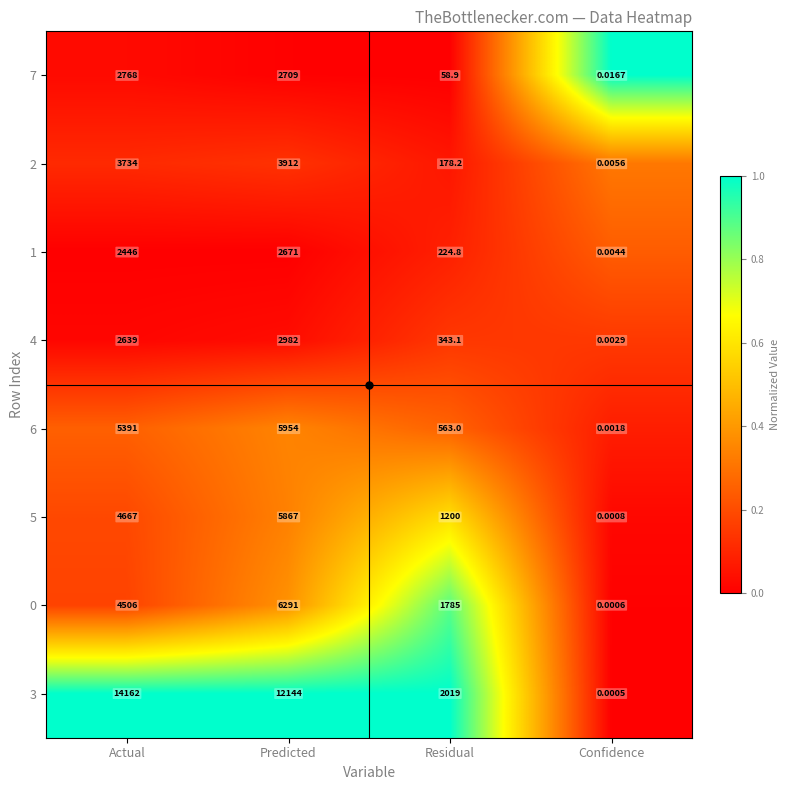

What is the difference between the highest and lowest values at Actual?

11716.0